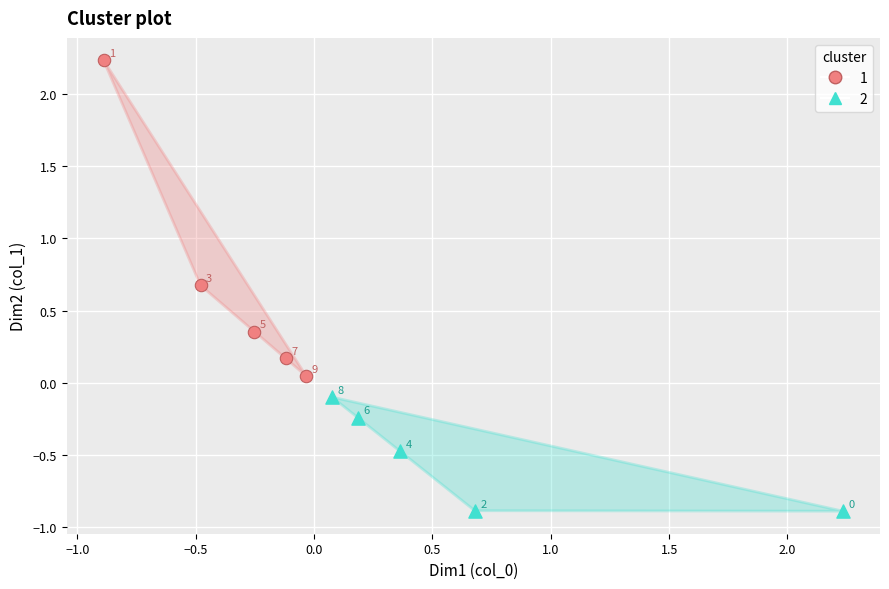

Which series has the widest spread of Y values?

1